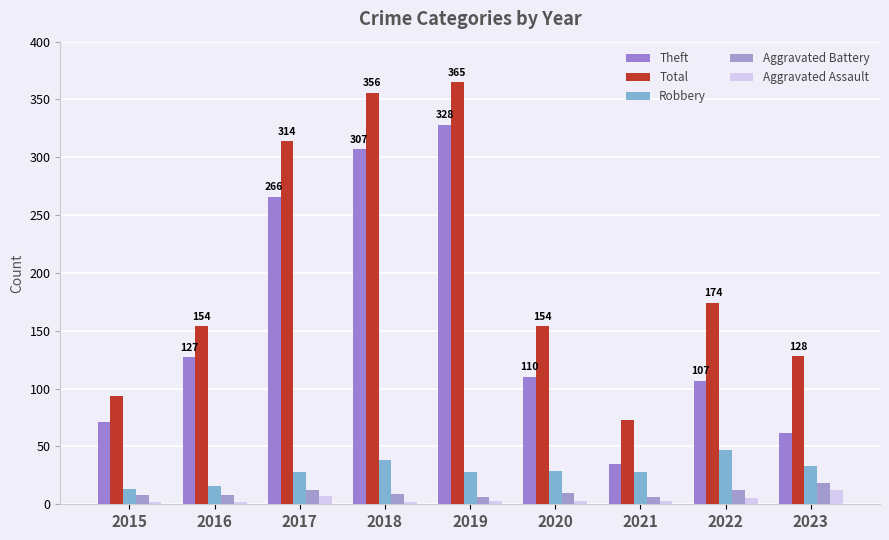

What is the value of the Total bar at the 4th from the left?

356